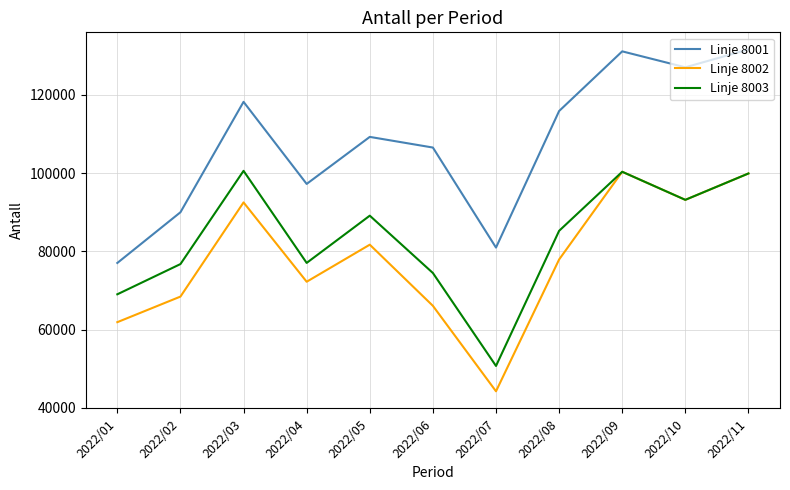

Which series has the widest spread of values?

Linje 8002